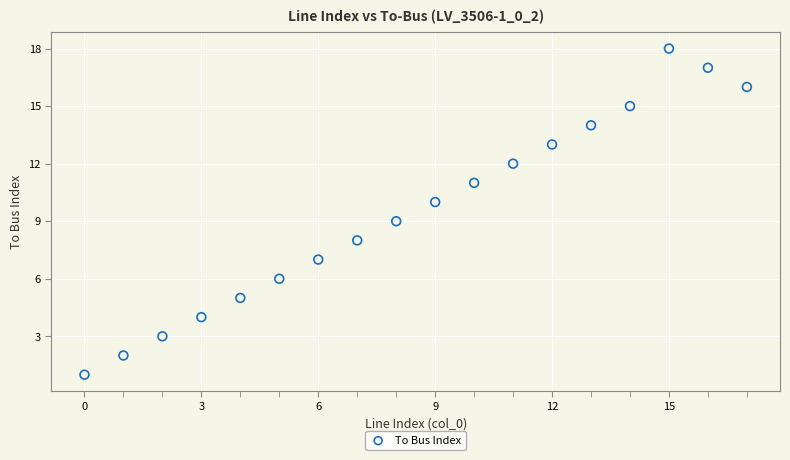

What is the range of Y values (max minus min)?

17